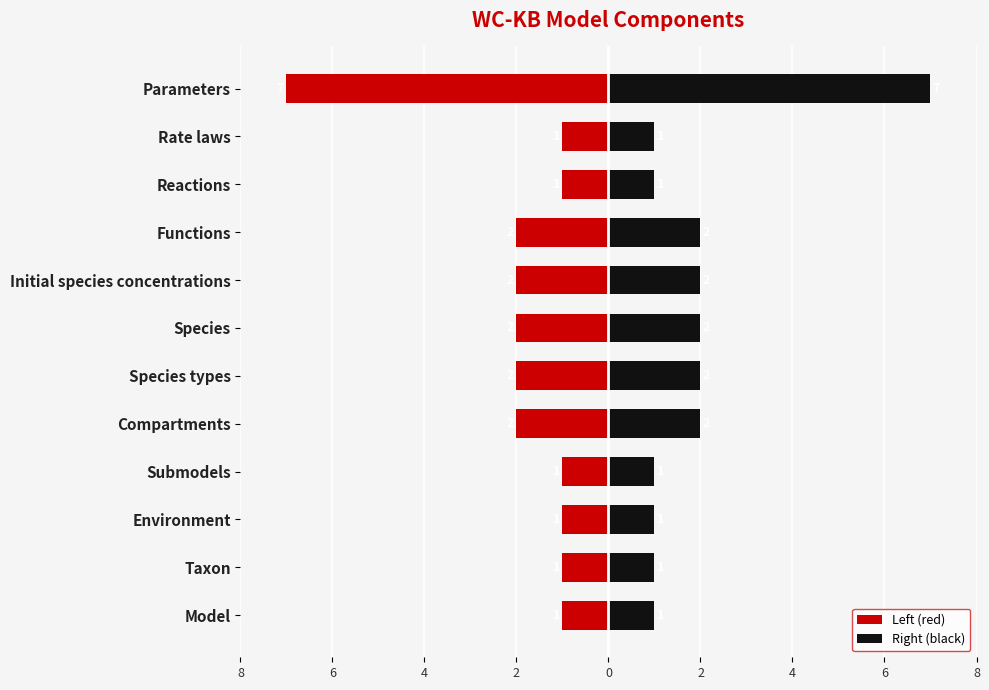

Reading right to left, extract all data points from this chart.

Left (red): -7	-1	-1	-2	-2	-2	-2	-2	-1	-1	-1	-1
Right (black): 7	1	1	2	2	2	2	2	1	1	1	1